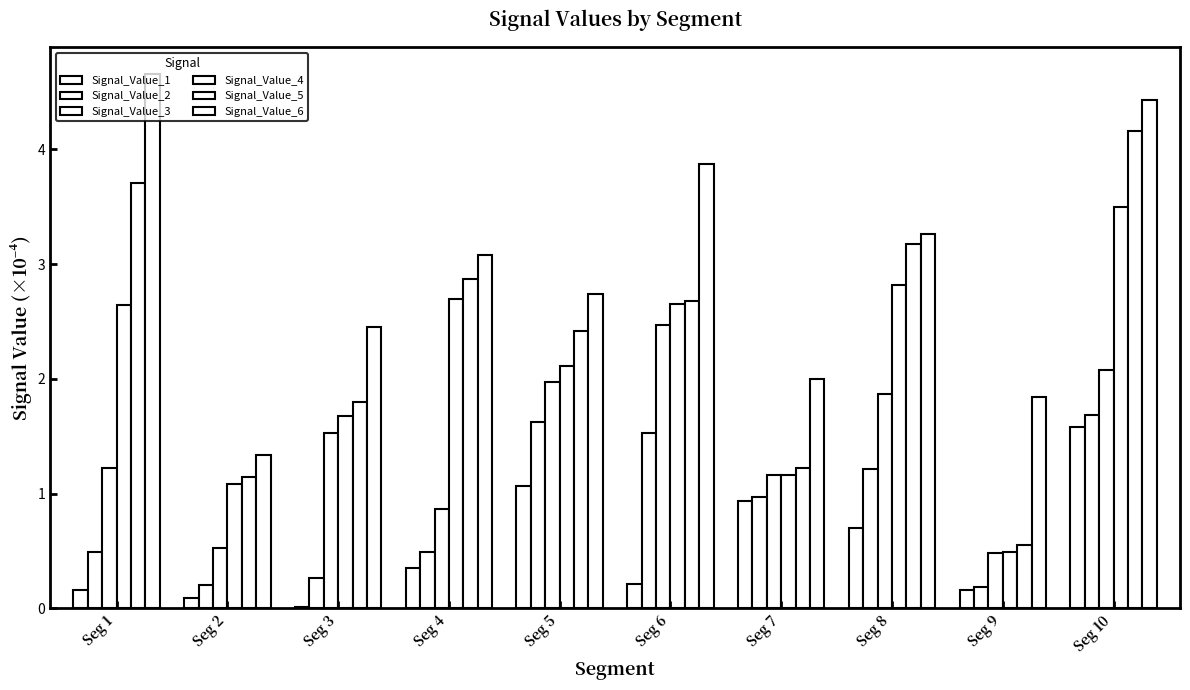

What is the difference between the Signal_Value_6 values at Seg 1 and Seg 4?

1.6